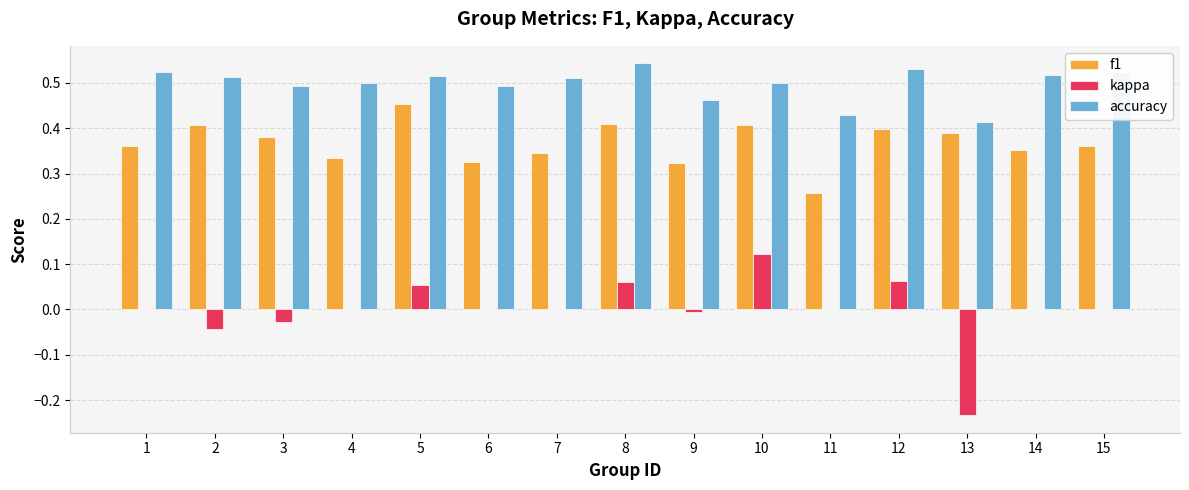

The kappa series shows -0.2 at 6. True or false?

False